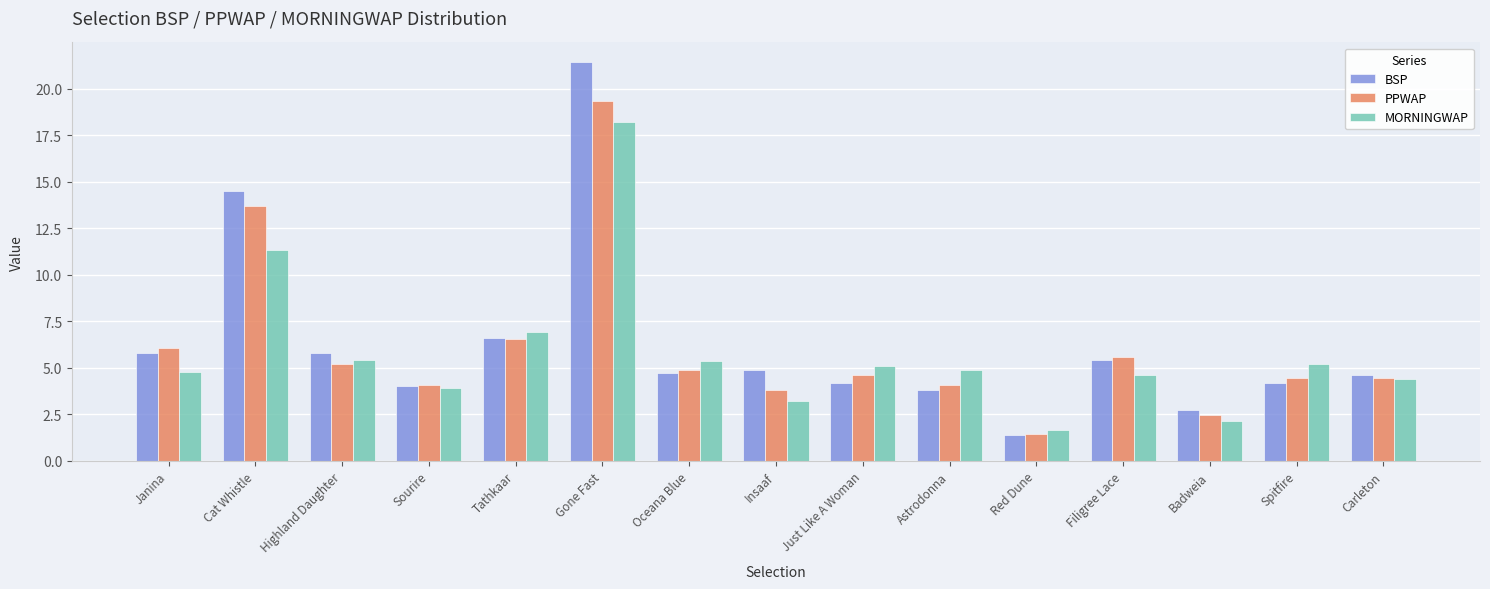

Rank the series by their average value, from highest to lowest.

BSP, PPWAP, MORNINGWAP